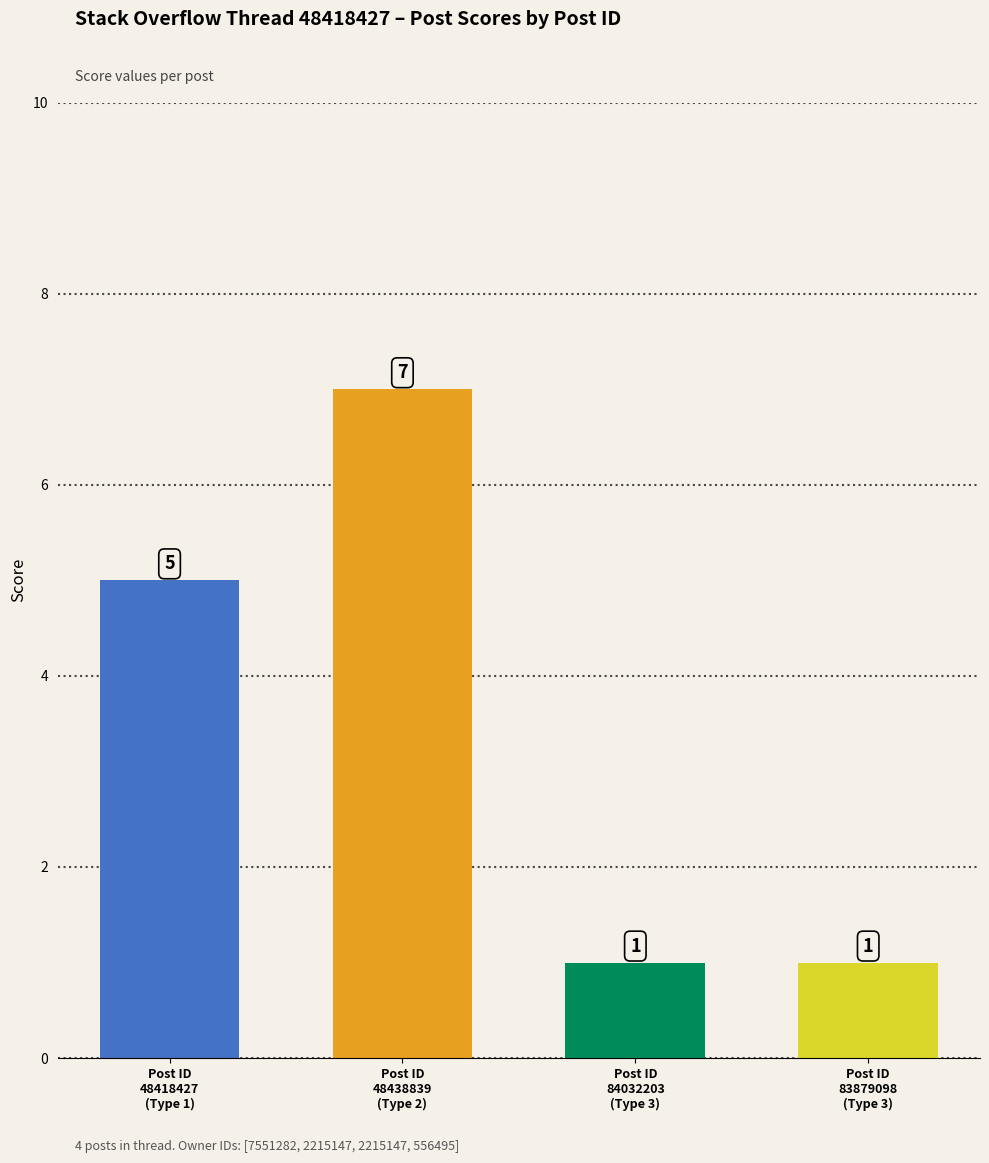

Read the value at Post ID
48418427
(Type 1).

5